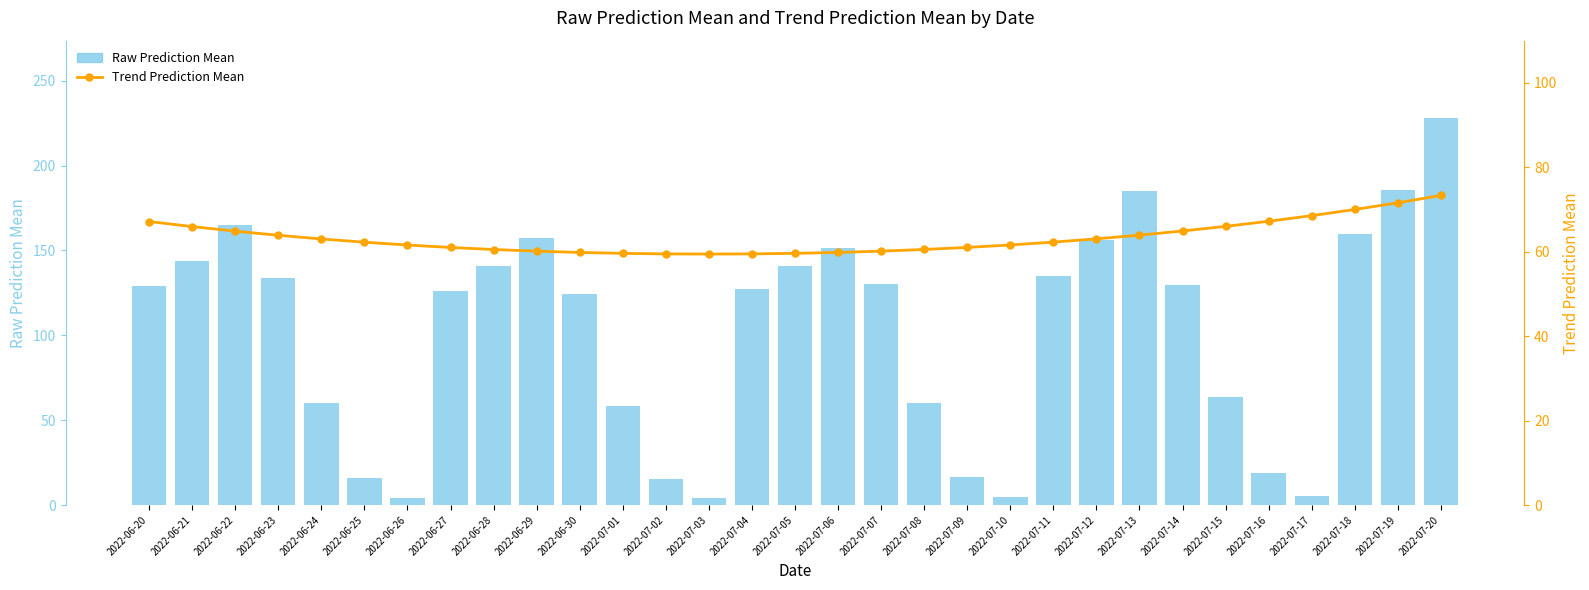

What is the spread (max minus min) of values at 2022-07-17?

63.3